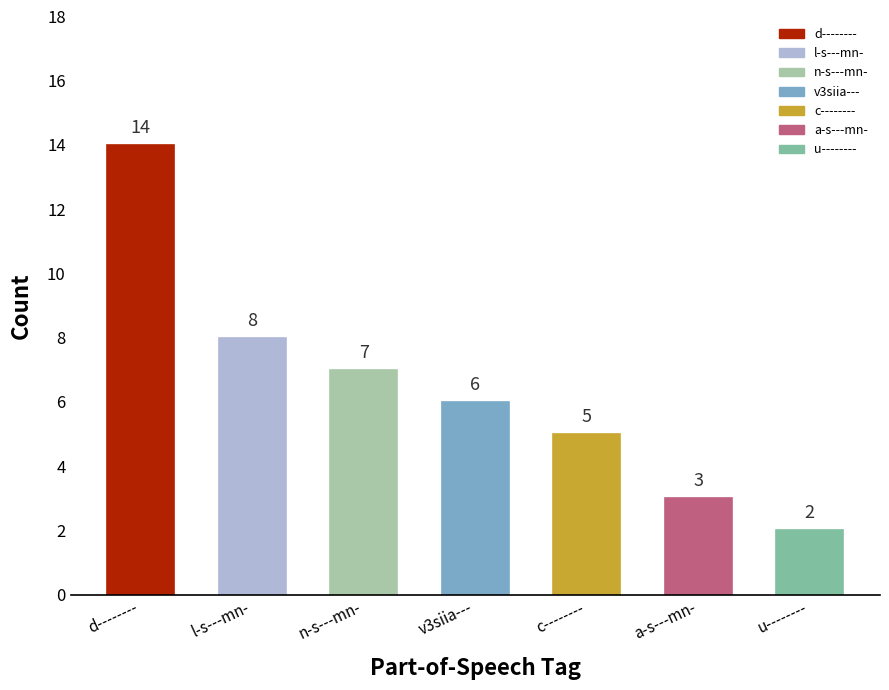

What is the greatest value displayed?

14